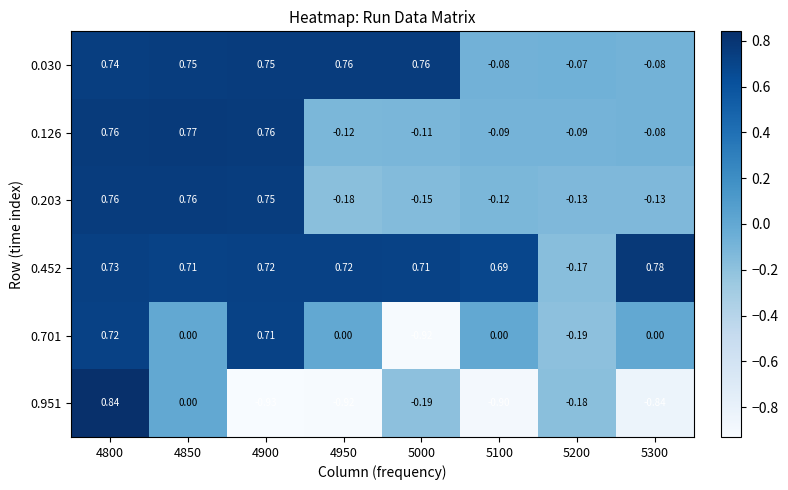

Is the value of 0.203 at 5200 greater than the value of 0.701 at 4950?

No